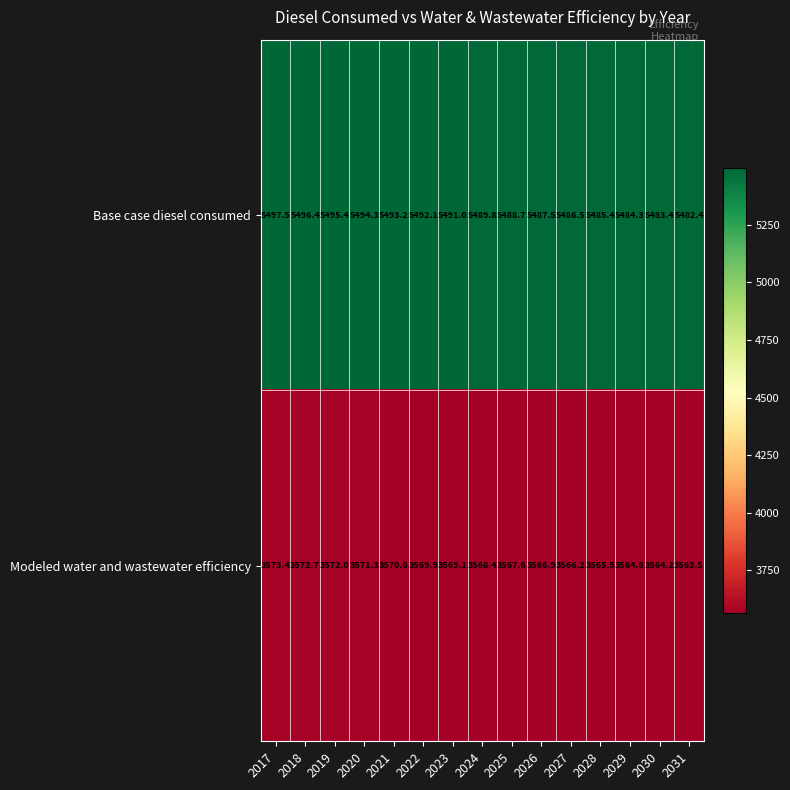

At which label does Base case diesel consumed first exceed 5489?

2017